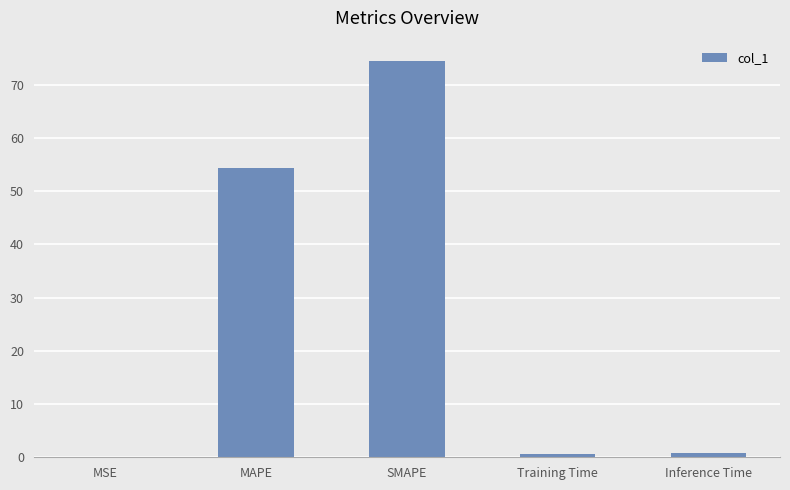

What is the change in value from MSE to MAPE?

+54.3